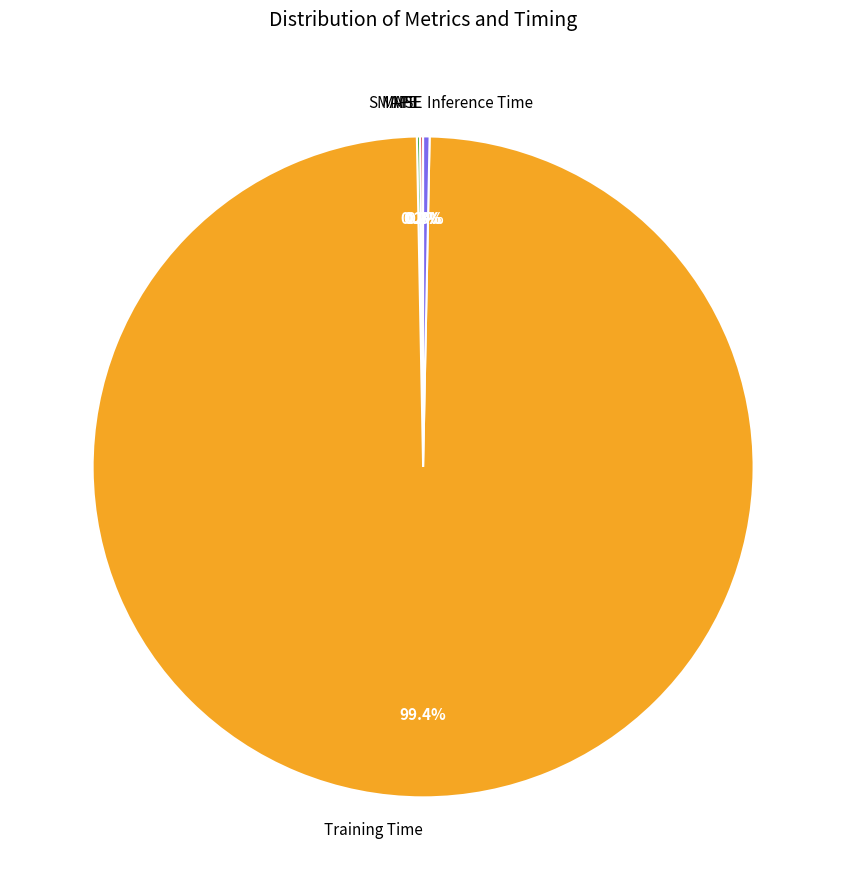

What percentage is NOT represented by Inference Time?

99.7%